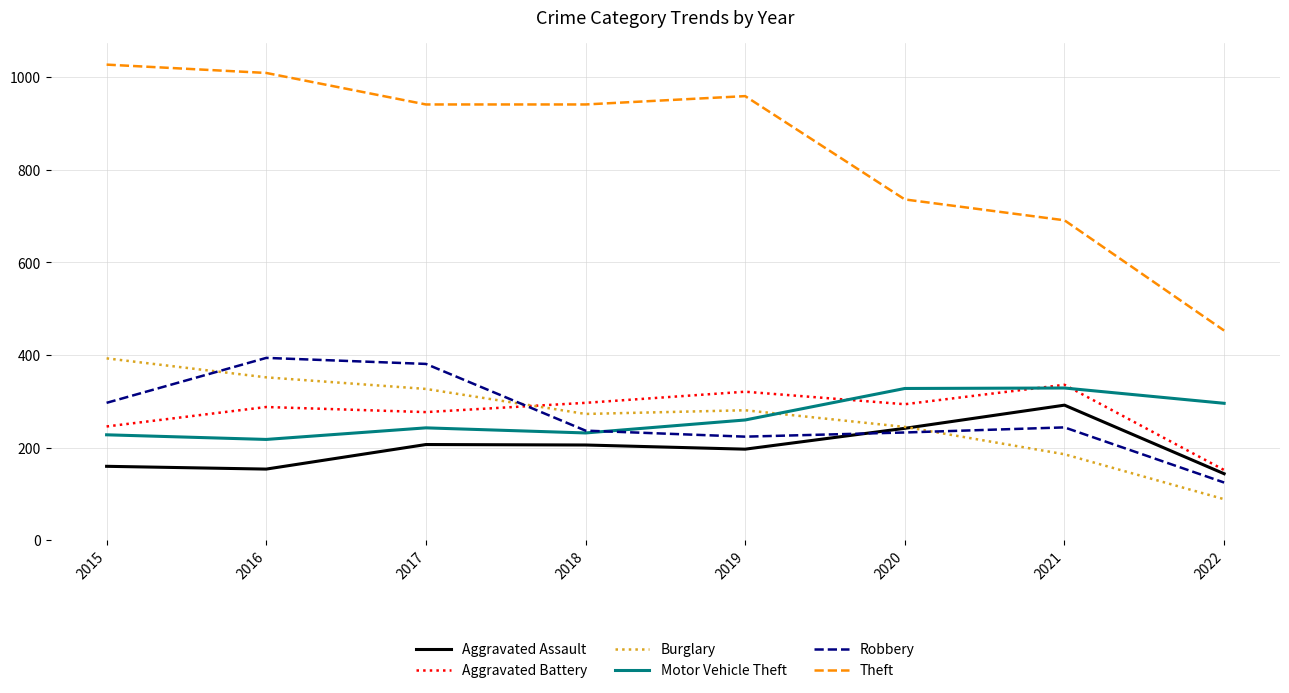

What is the sum of the Motor Vehicle Theft values at 2016 and 2022?

514